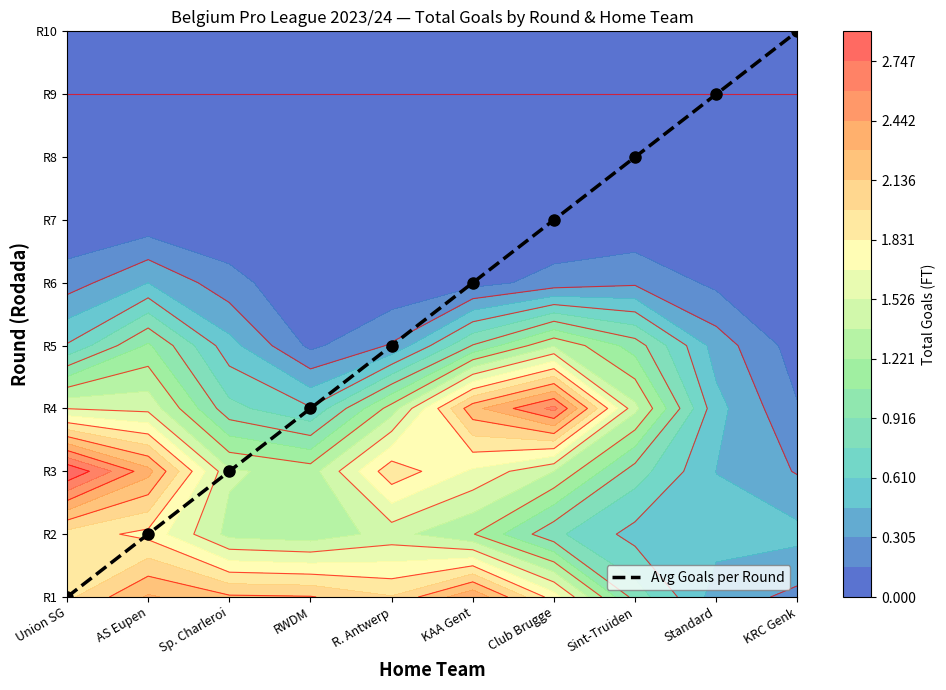

At which label does the data first exceed 5?

Club Brugge